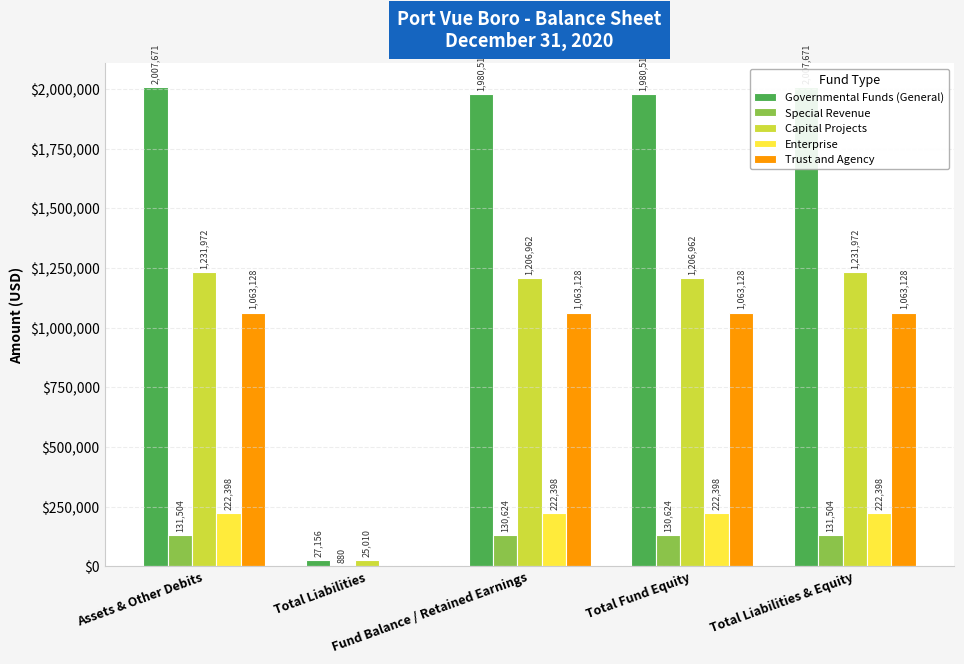

What are all the series names shown in the legend?

Governmental Funds (General), Special Revenue, Capital Projects, Enterprise, Trust and Agency